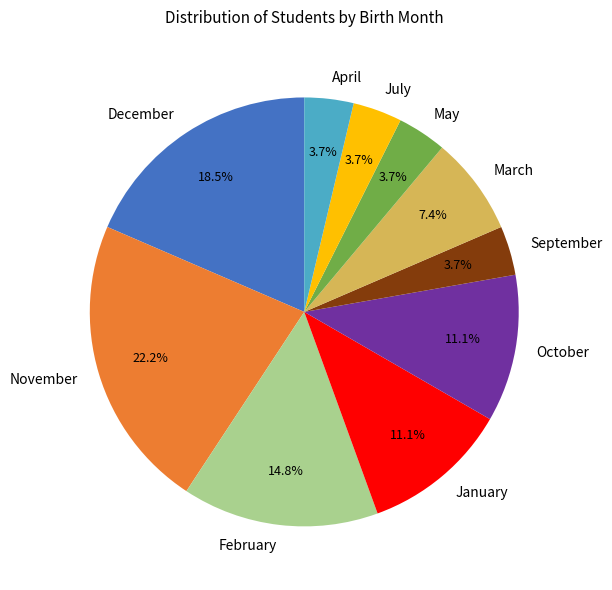

Is December the majority of the pie?

No